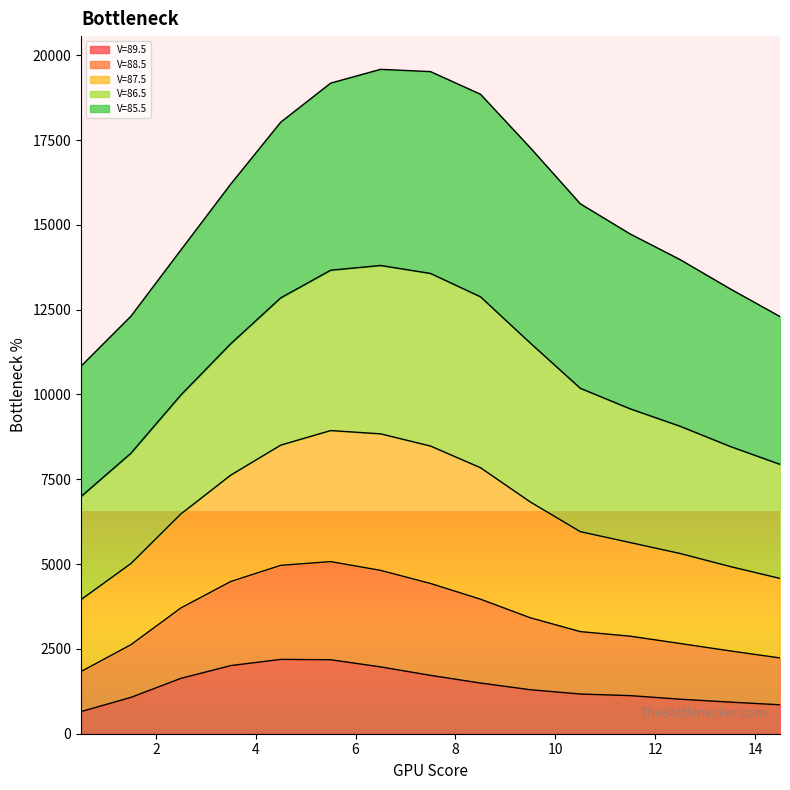

Which series has the largest range (max minus min)?

87.5